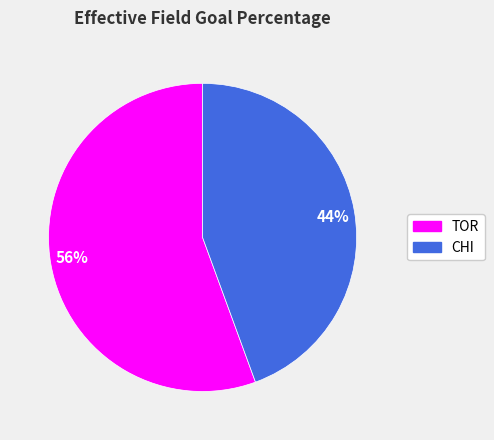

What percentage is the CHI slice, to the nearest percent?

44%